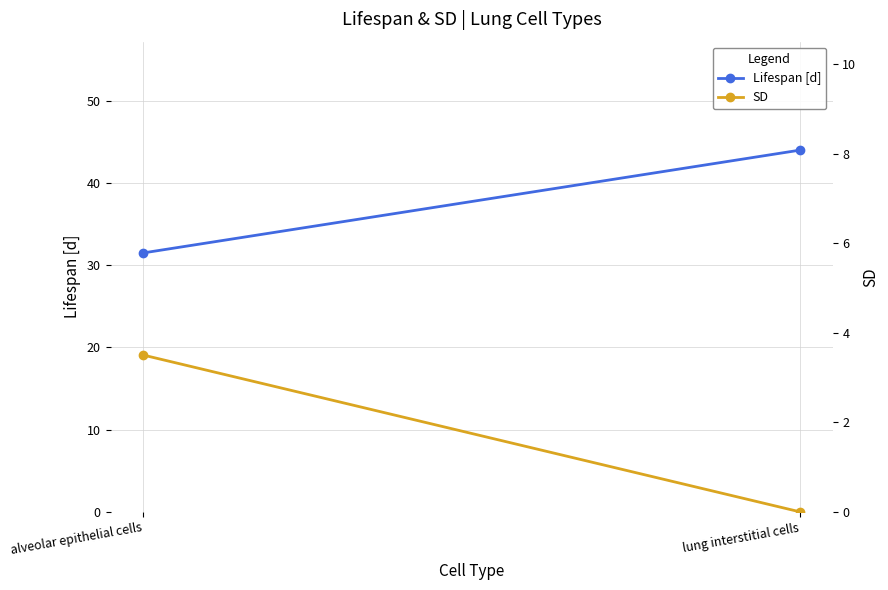

Is it true that SD equals 0.9 at alveolar epithelial cells?

False